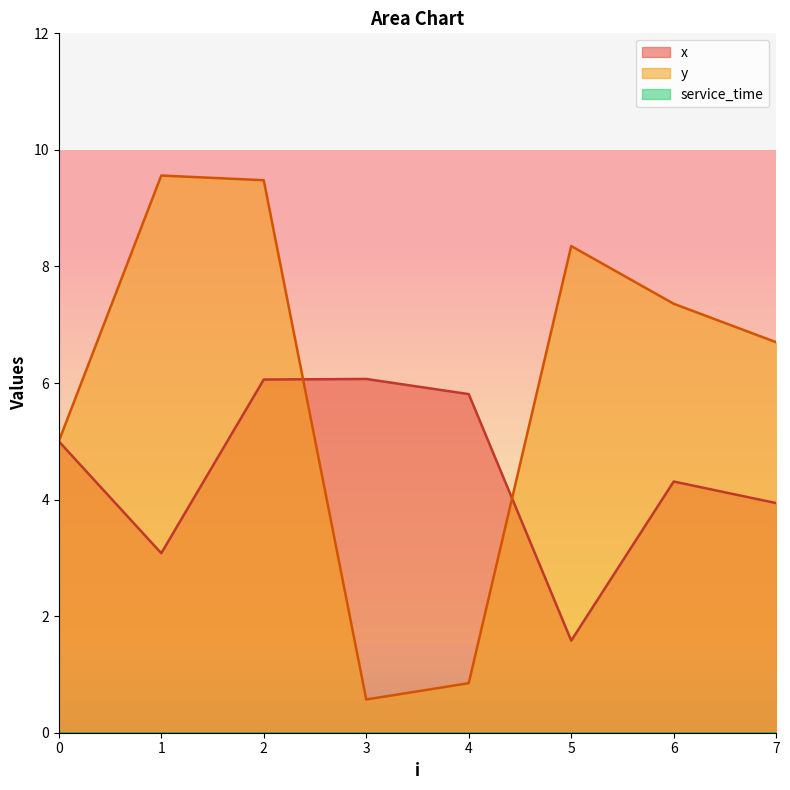

In y, how many points are lower than both neighbors (excluding endpoints)?

1